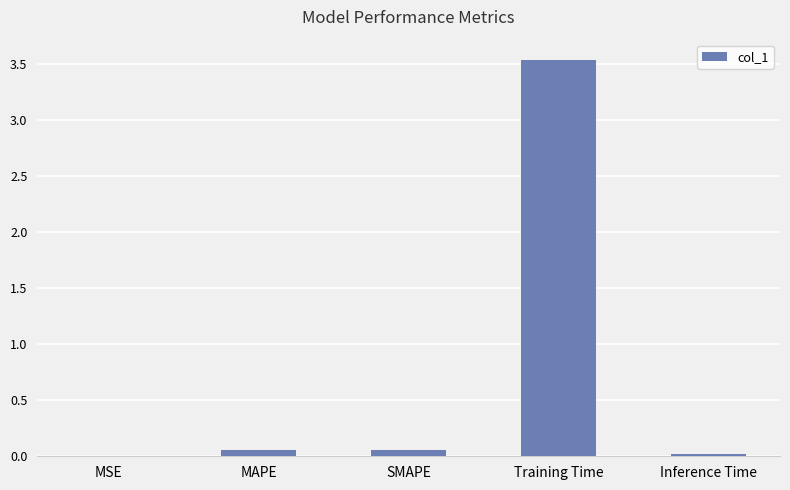

Are the bars horizontal?

No